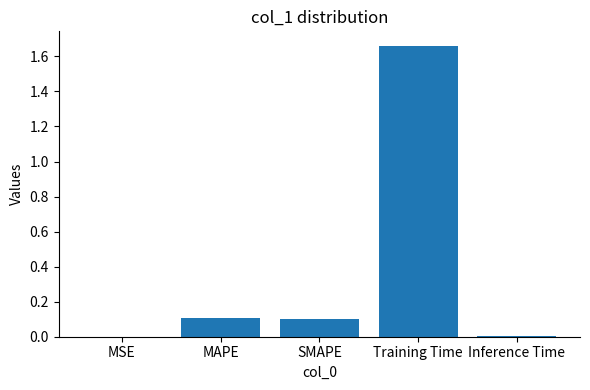

Which category has the highest value across all series?

Training Time